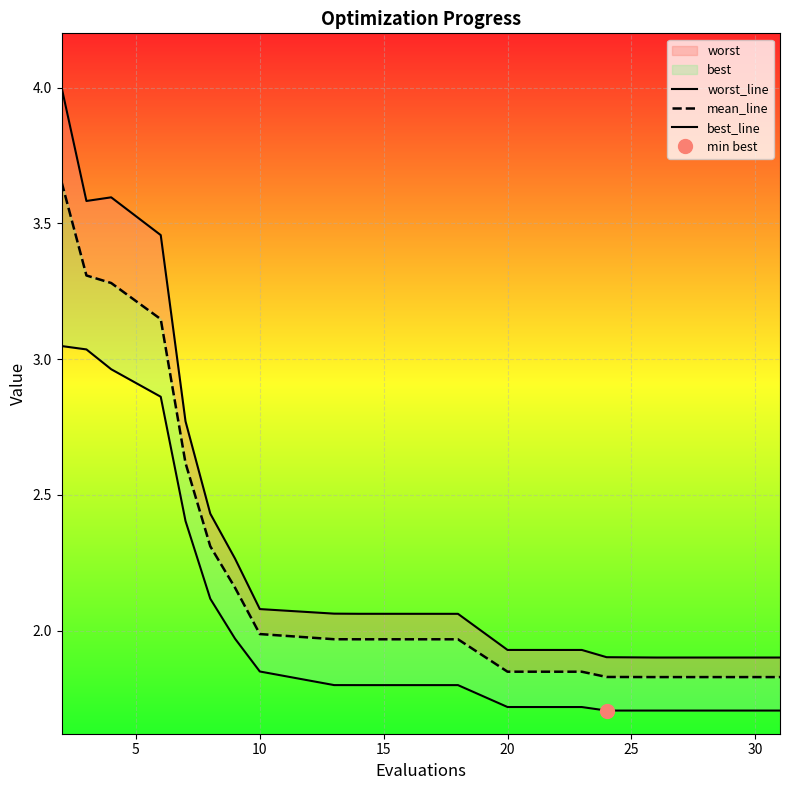

Is it true that best_line equals 2.8 at 16?

False